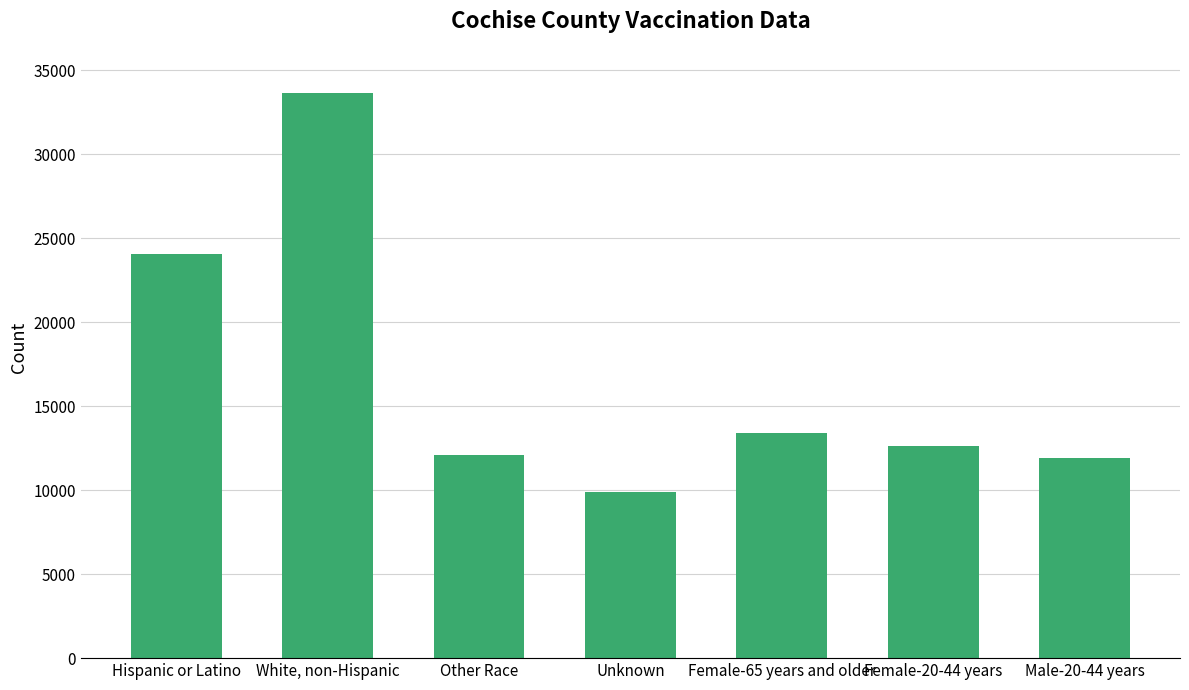

At which category does the chart reach its minimum across all series?

Unknown